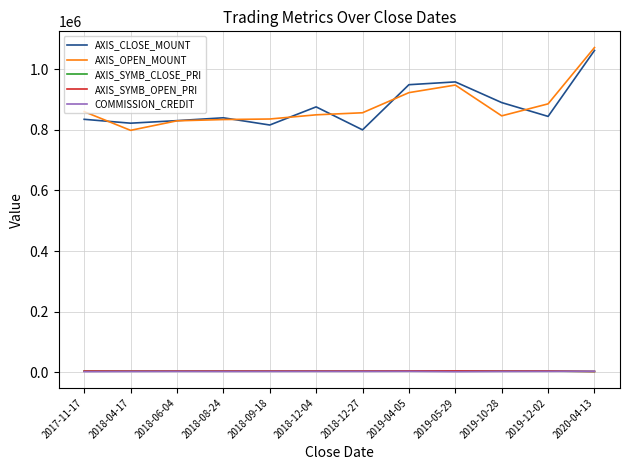

What is the smallest value displayed?

2217